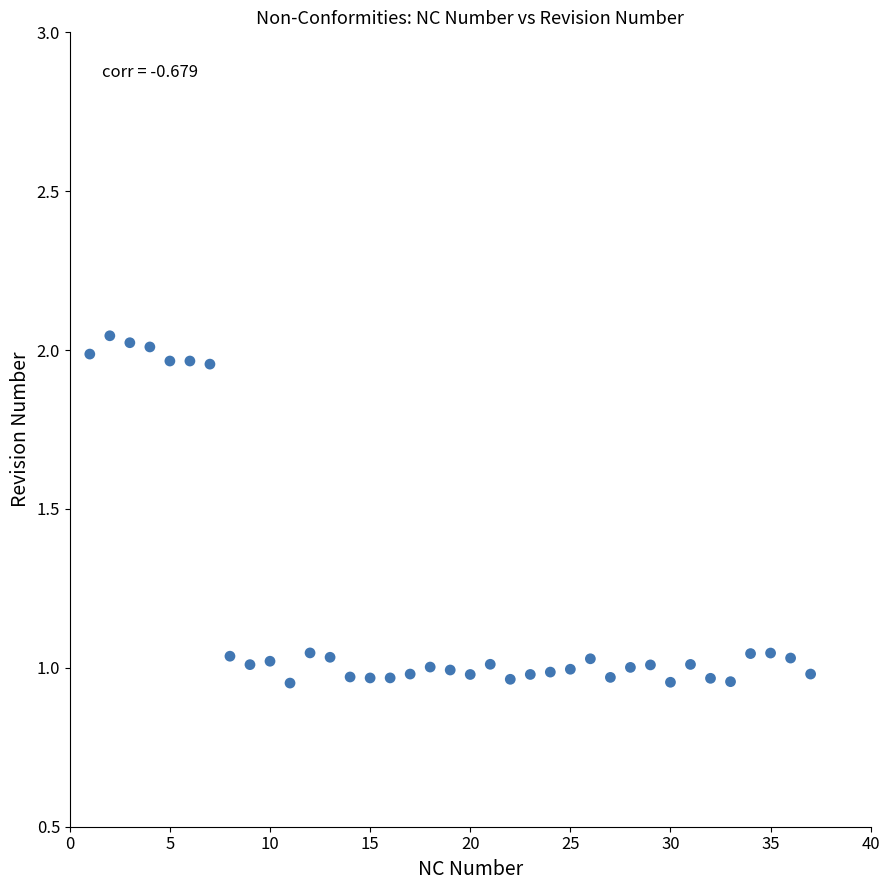

What is the range of Y values (max minus min)?

1.1